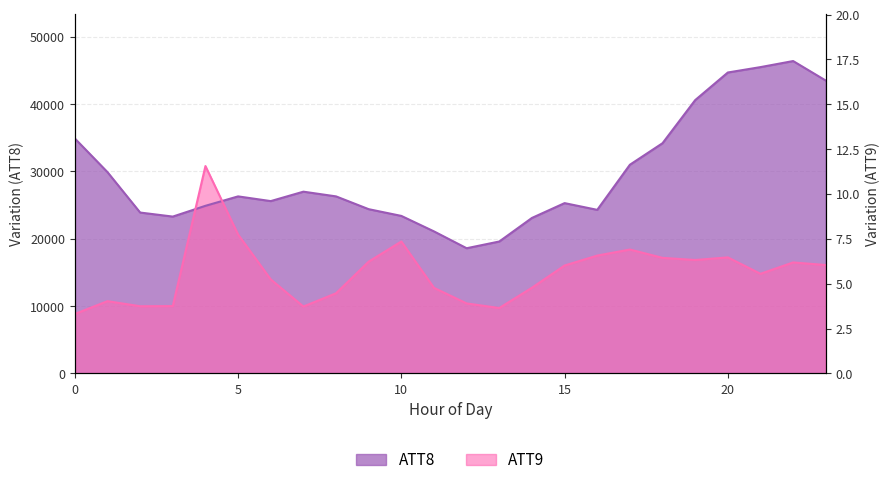

What is the value of the ATT8 point at the 16th from the left?

25300.0